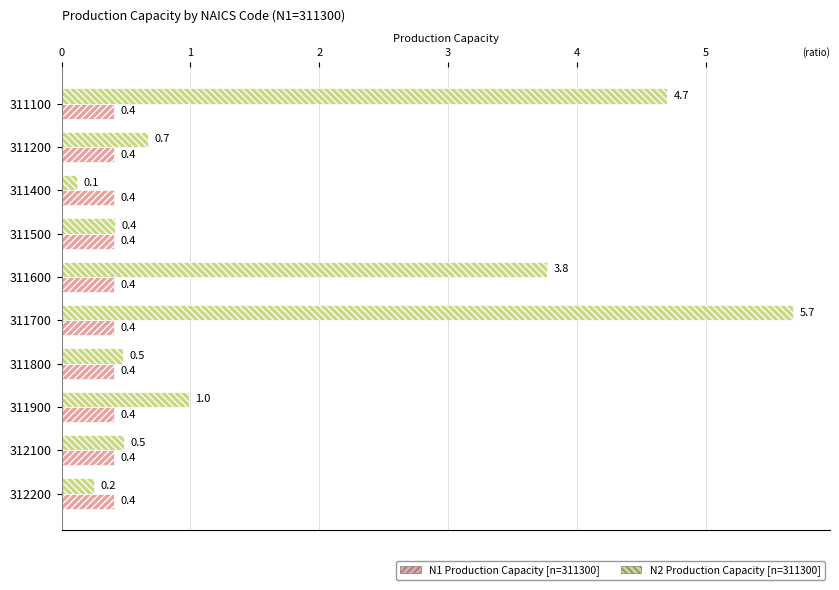

What is the average value of the N1 Production Capacity [n=311300] series?

0.4